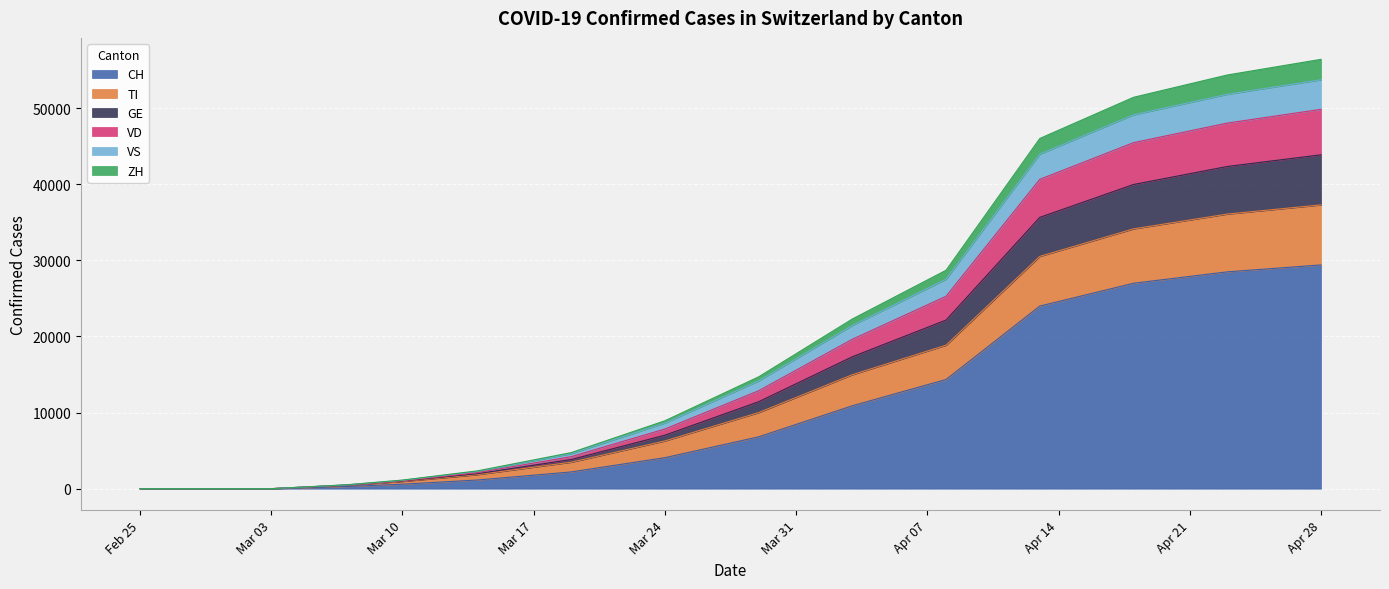

True or false: VS and GE intersect in this chart.

False